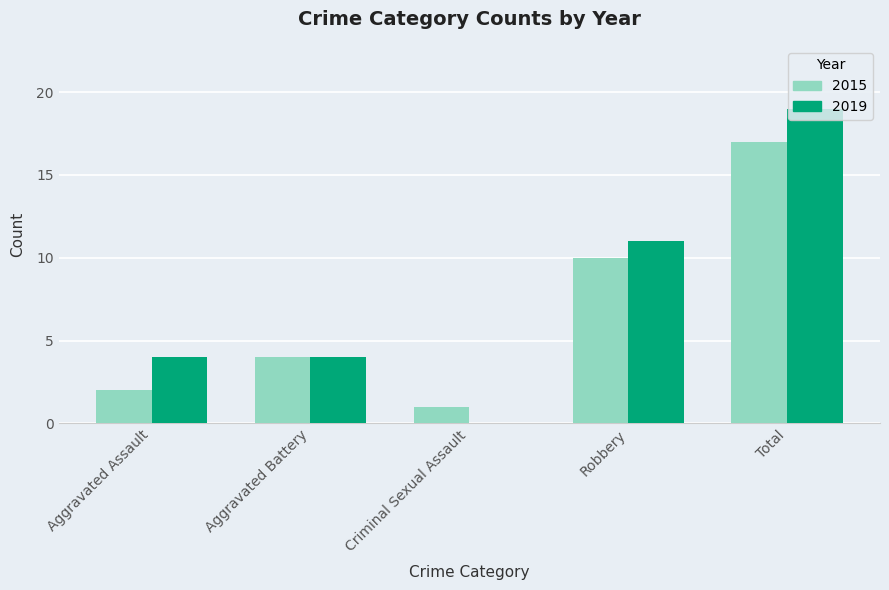

Is it true that 2019 equals 19 at Total?

True